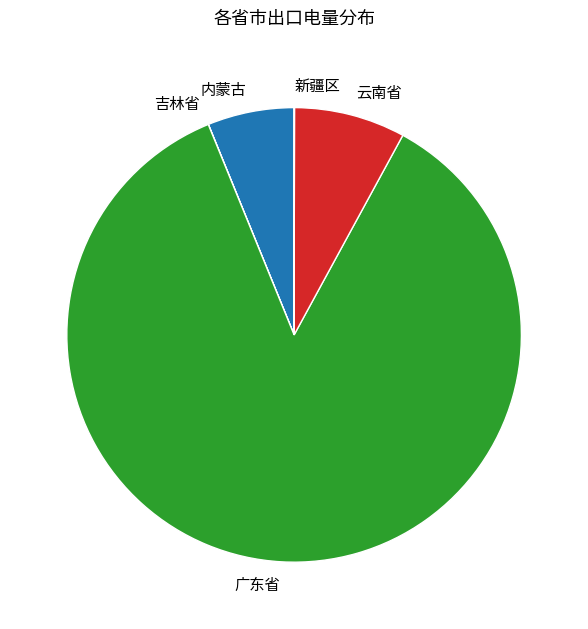

What is the largest slice in the pie chart?

广东省